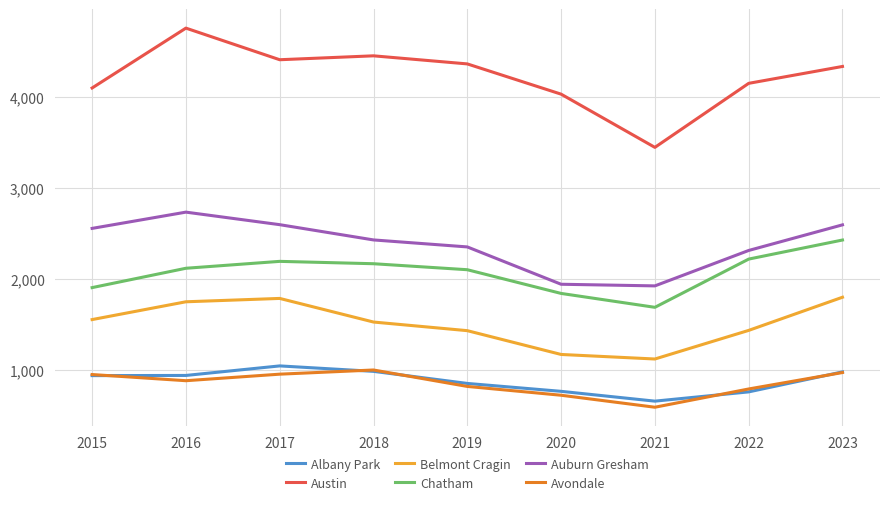

What is the total value across all series at 2022?

11667